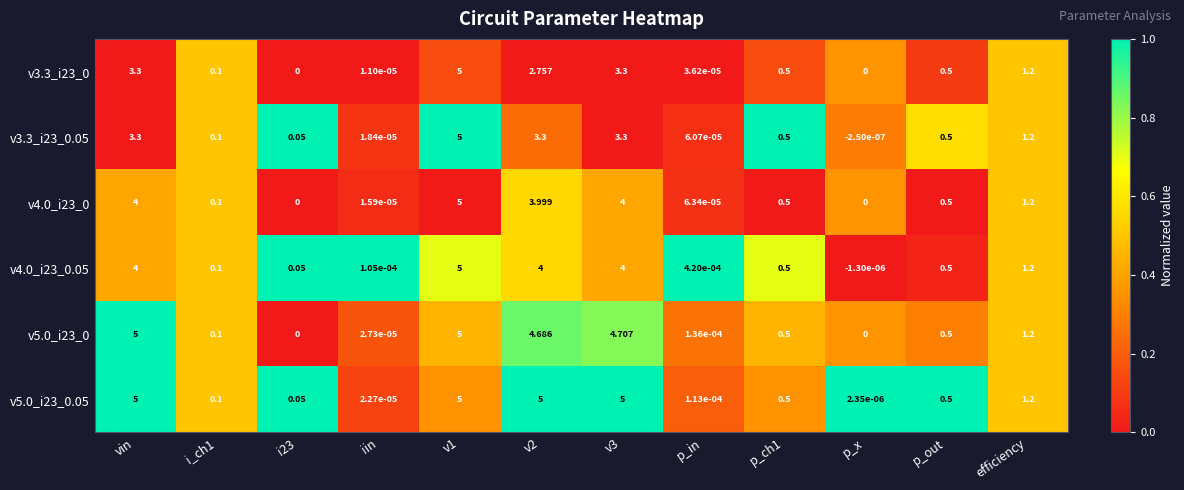

Which series changed the most between i23 and p_x?

v4.0_i23_0.05